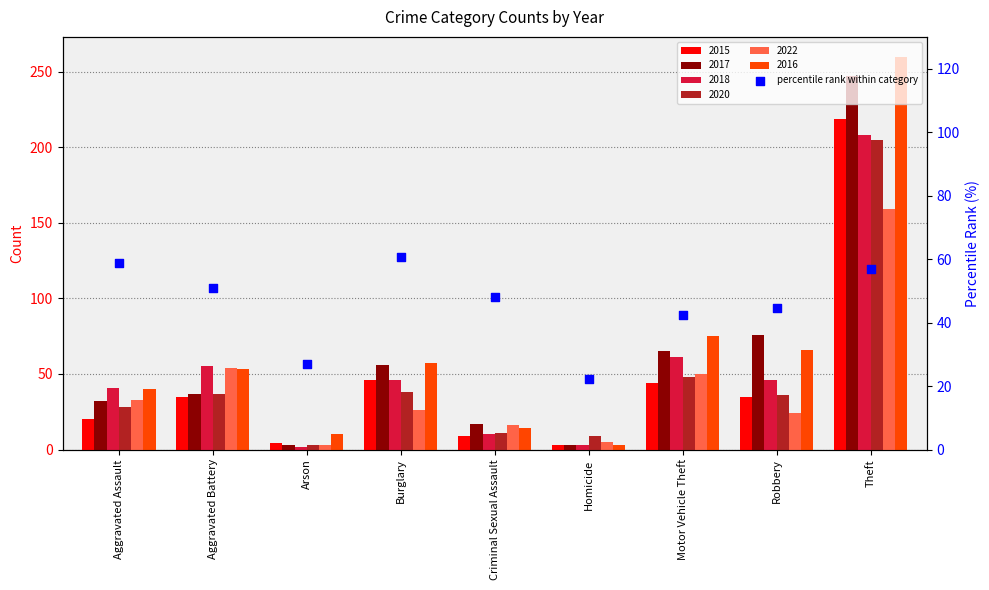

Approximately how many times larger is the value at Aggravated Battery compared to Homicide?

2.3